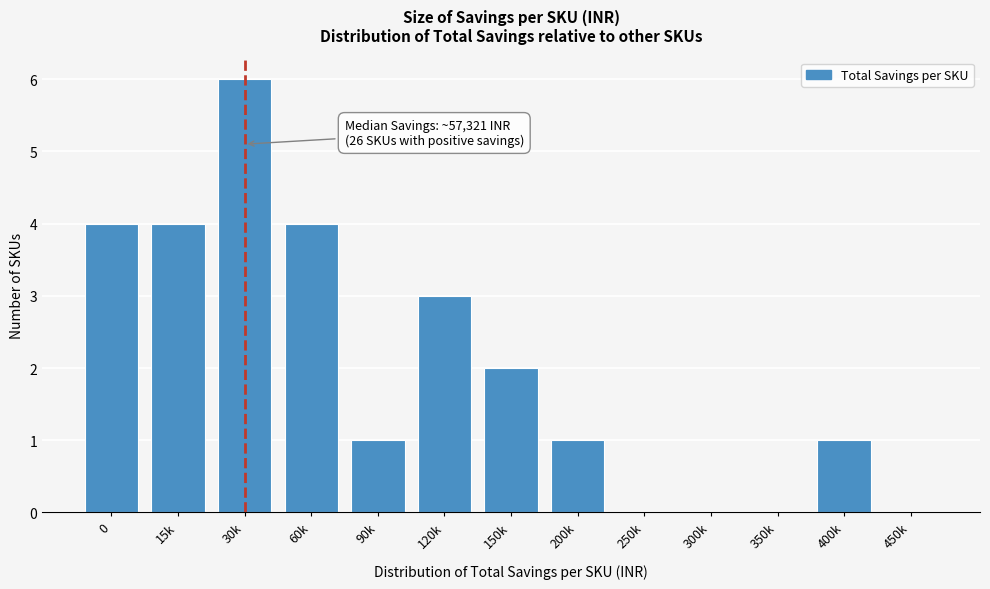

Reading left to right, extract all data points from this chart.

0=4	15k=4	30k=6	60k=4	90k=1	120k=3	150k=2	200k=1	250k=0	300k=0	350k=0	400k=1	450k=0